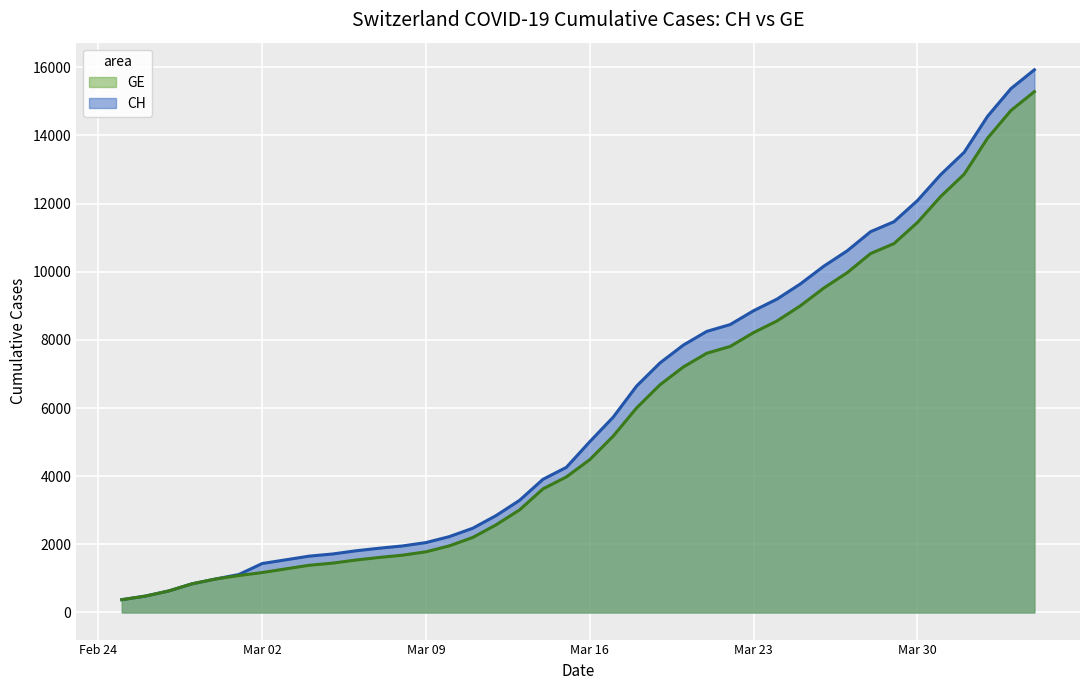

What is the label of the 29th point from the left?

2020-03-24